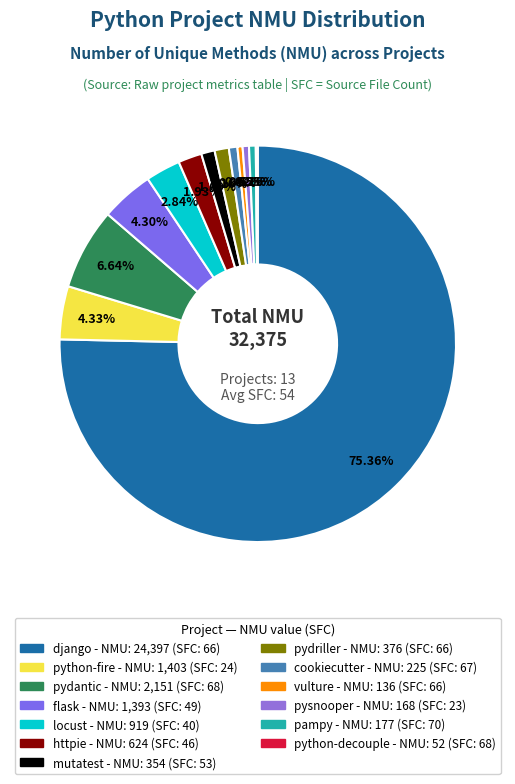

What is the change in value from httpie to mutatest?

-270